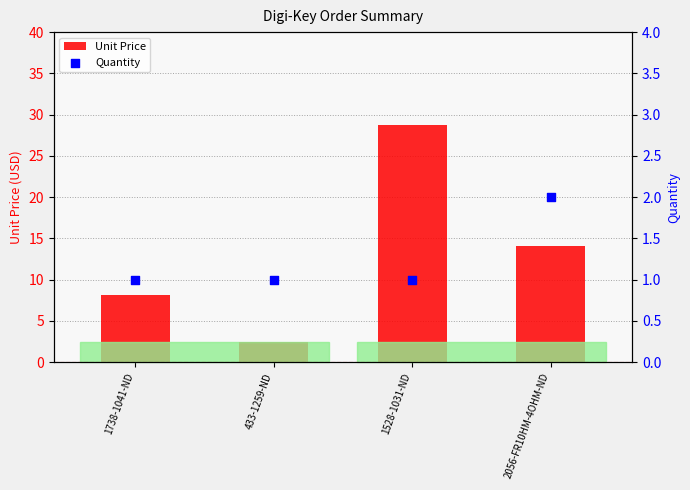

Which series contains the highest Y value?

Unit Price